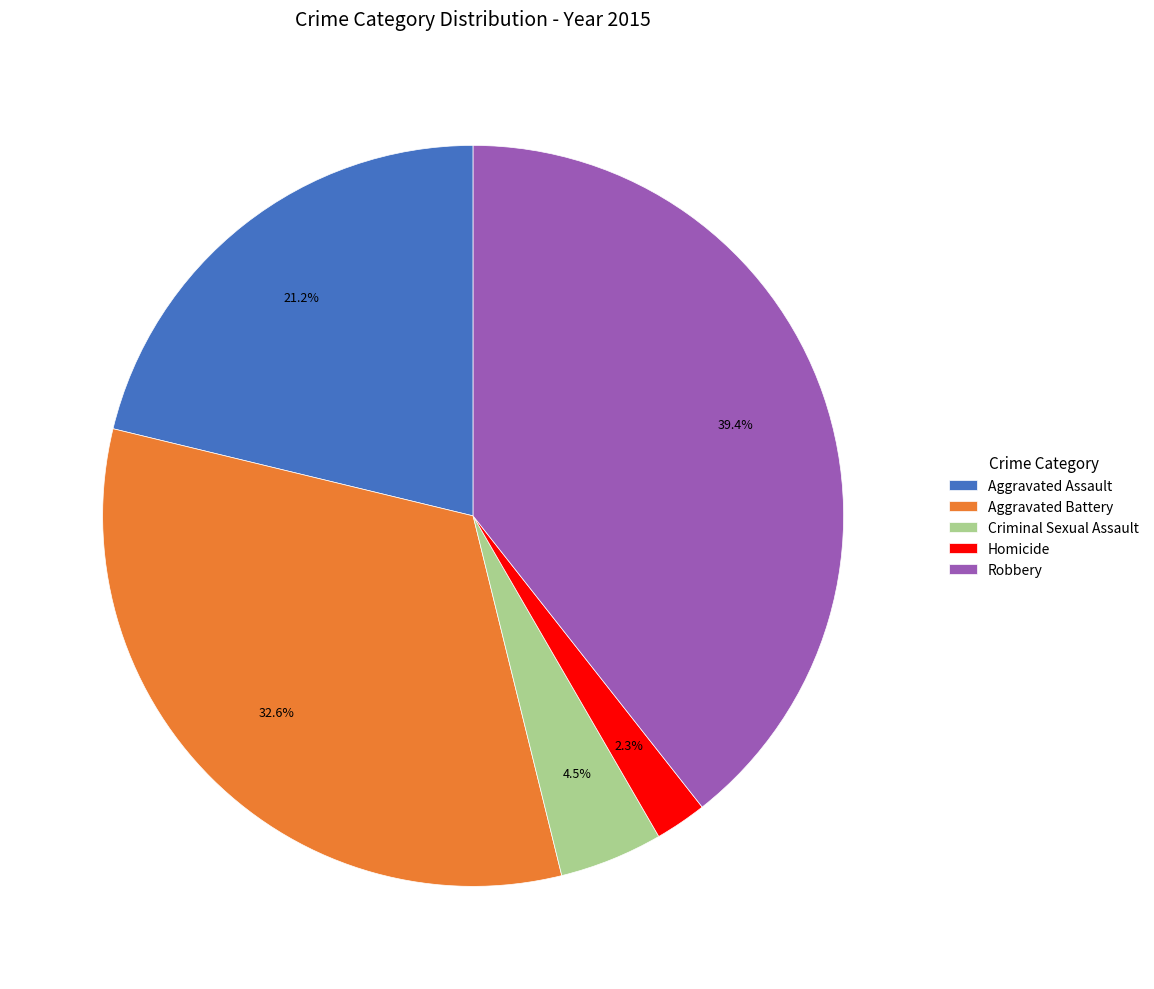

To the nearest percent, what percentage of the pie is Robbery?

39%